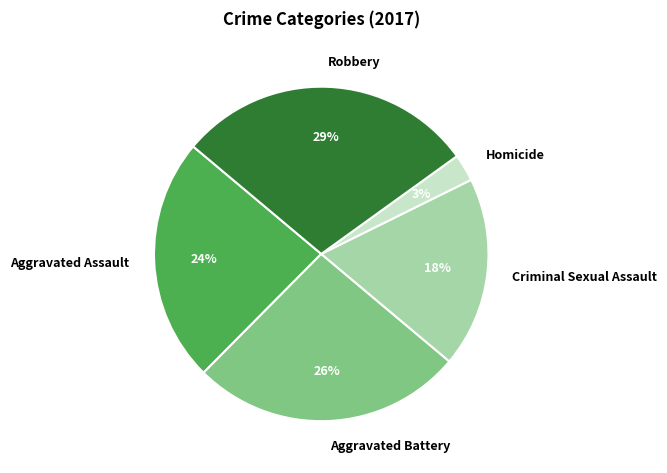

To the nearest percent, what portion does Robbery represent?

29%